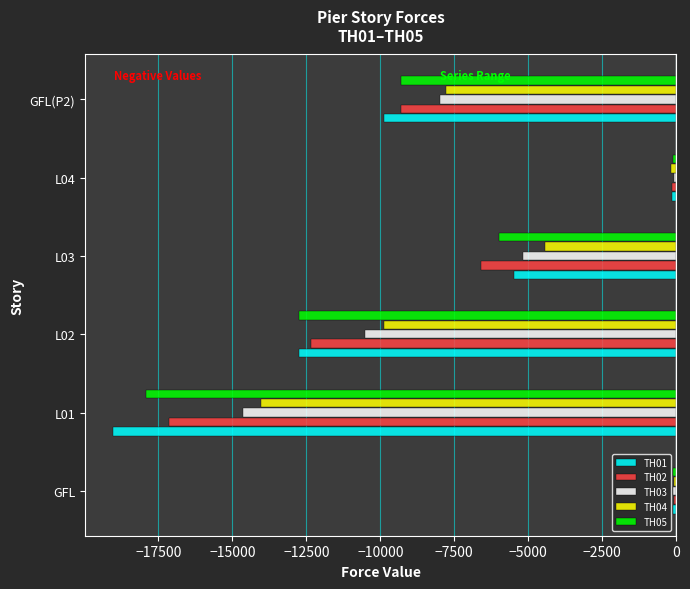

What is the total value across all series at L03?

-27658.9